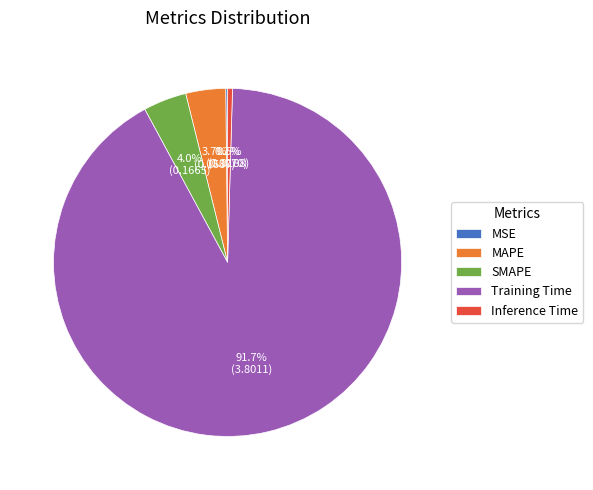

Does Training Time account for over 50% of the chart?

Yes